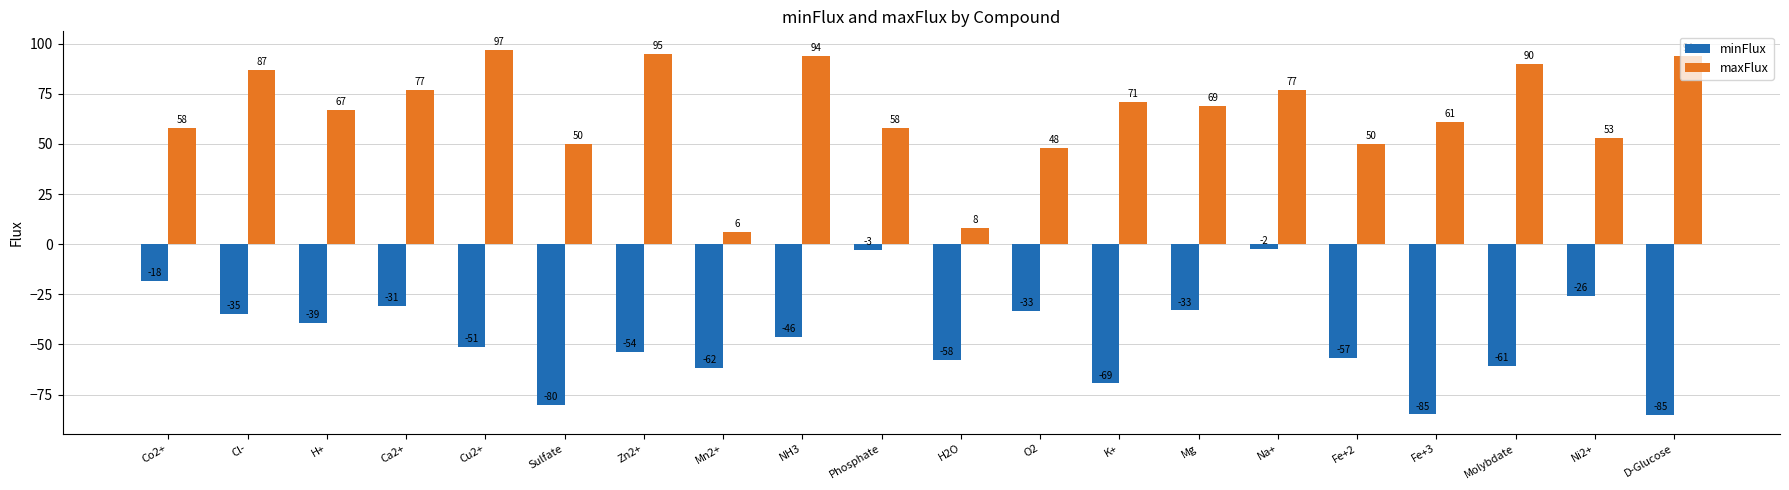

True or false: minFlux has a value of -43.2 at Ca2+.

False